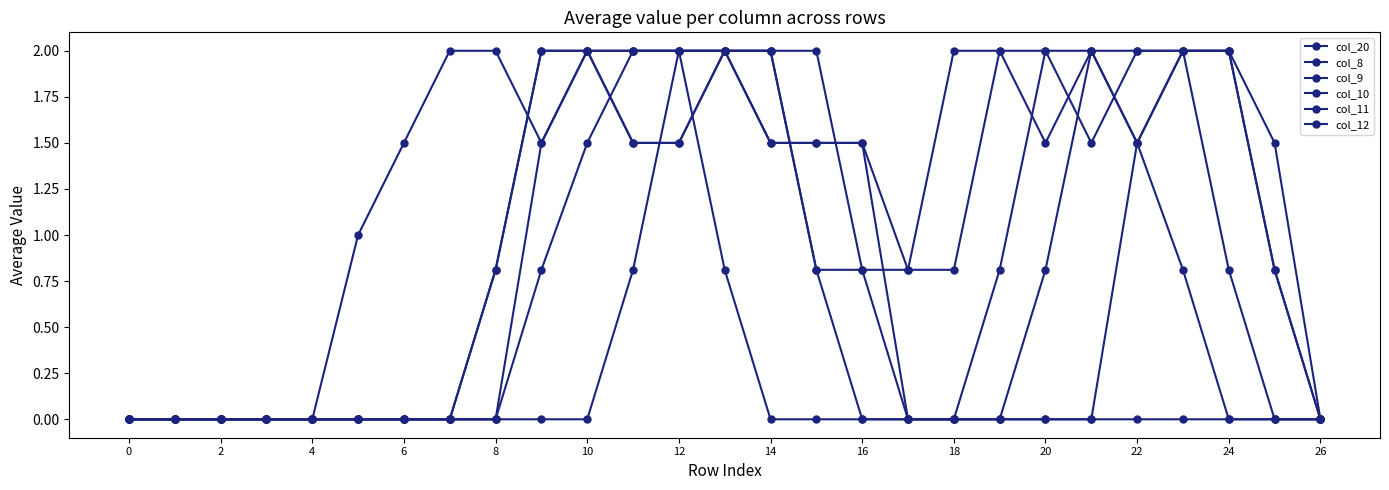

Which series has the largest total across all categories?

col_11